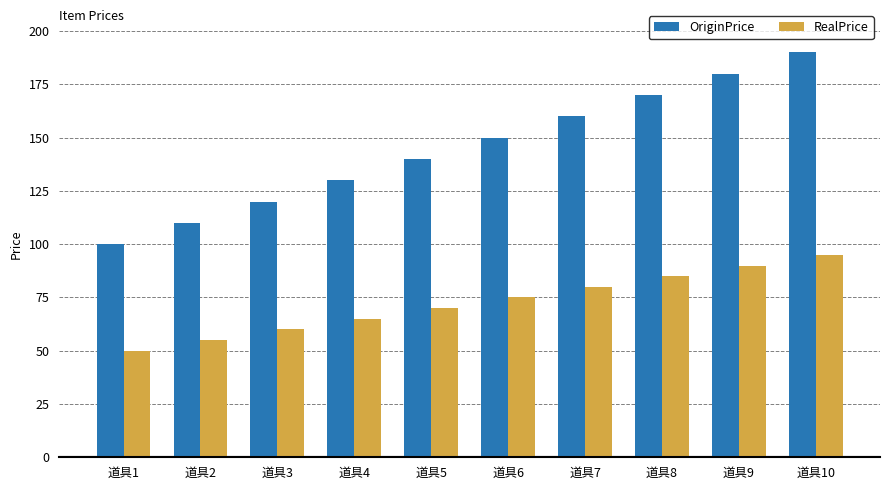

What is the minimum value shown in the chart?

50